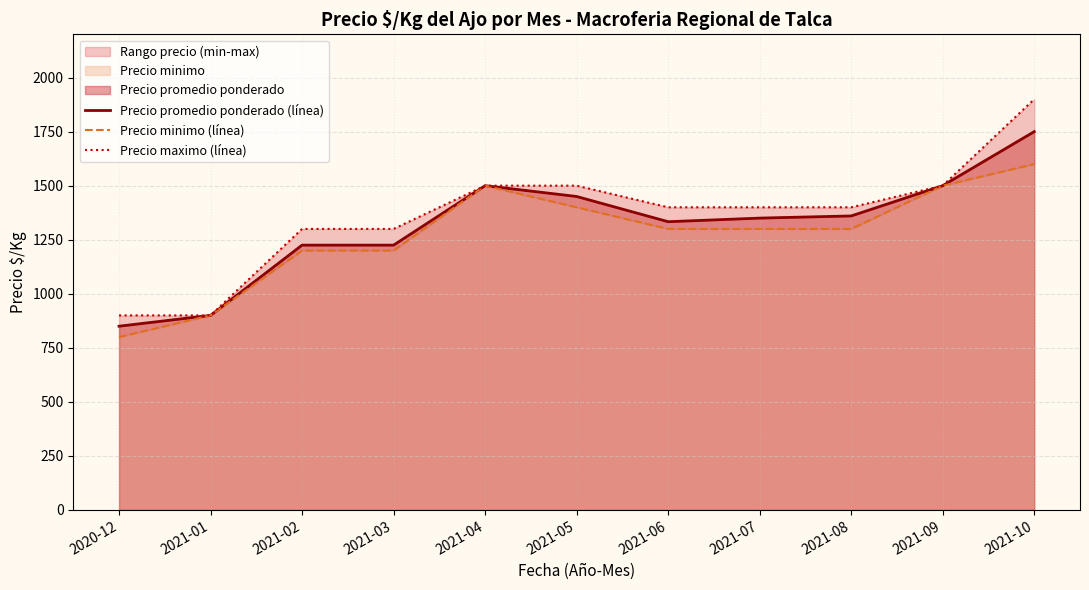

Rank the series by their average value, from highest to lowest.

Precio maximo (línea), Precio promedio ponderado (línea), Precio minimo (línea)